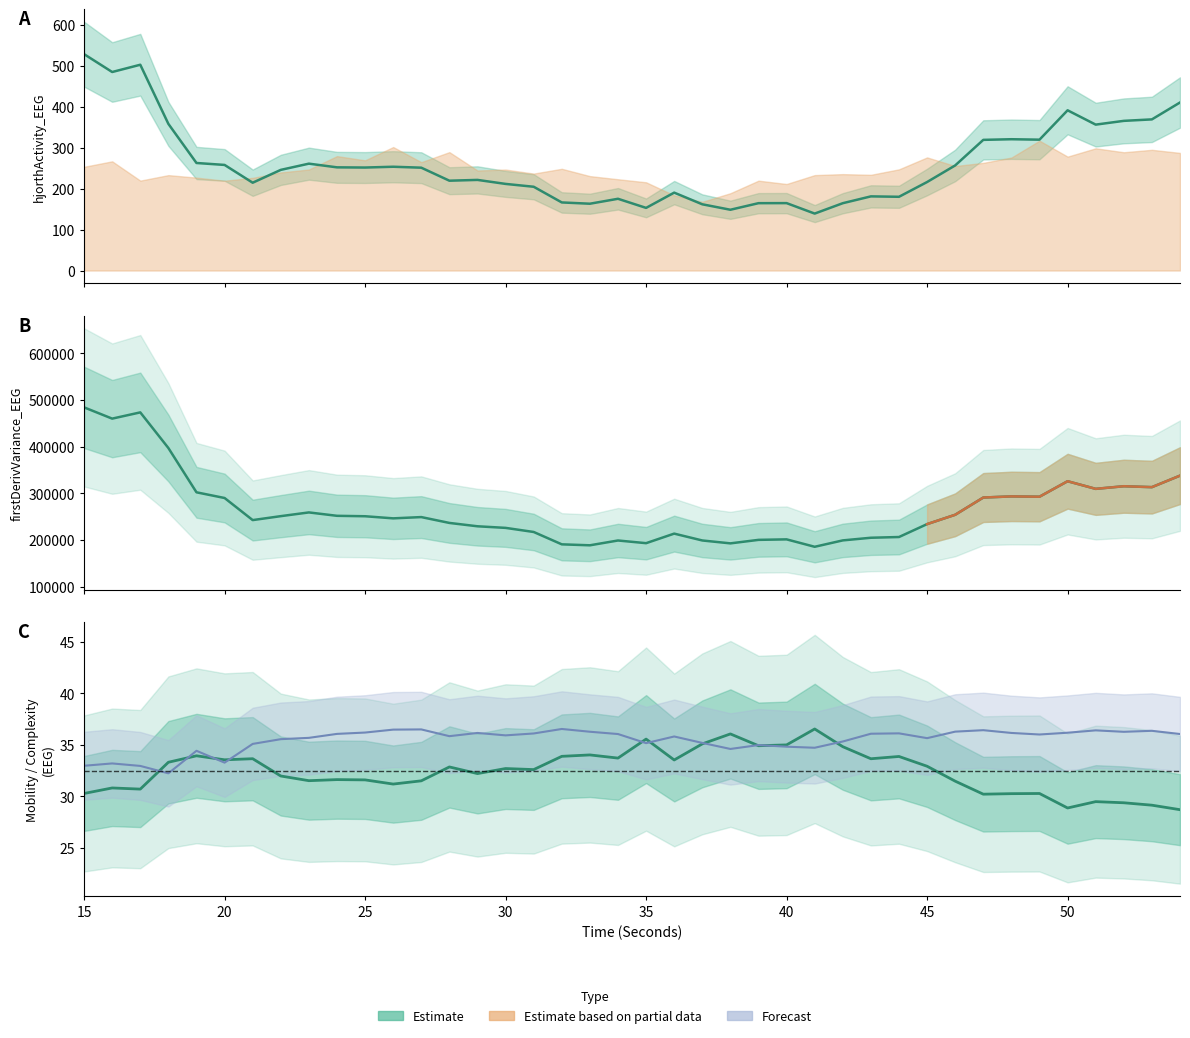

Does the chart have visible grid lines?

No